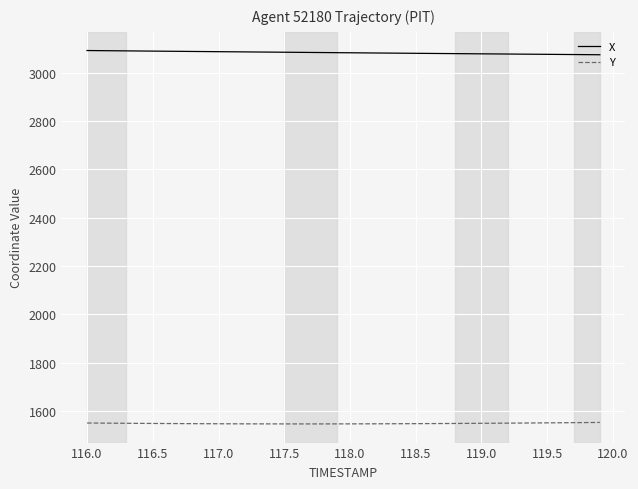

True or false: Y and X intersect in this chart.

False